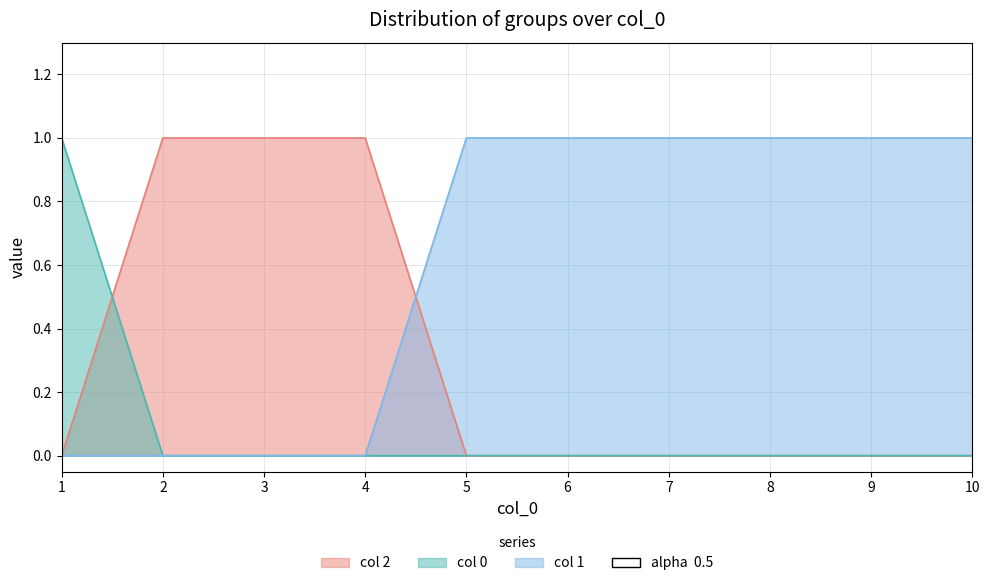

Which series changed the most between 2 and 3?

2